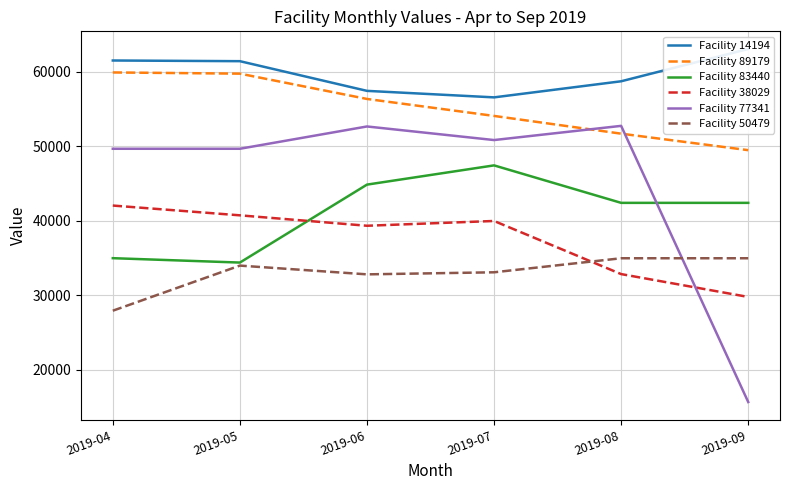

Between 2019-09 and 2019-07, which is larger?

2019-09